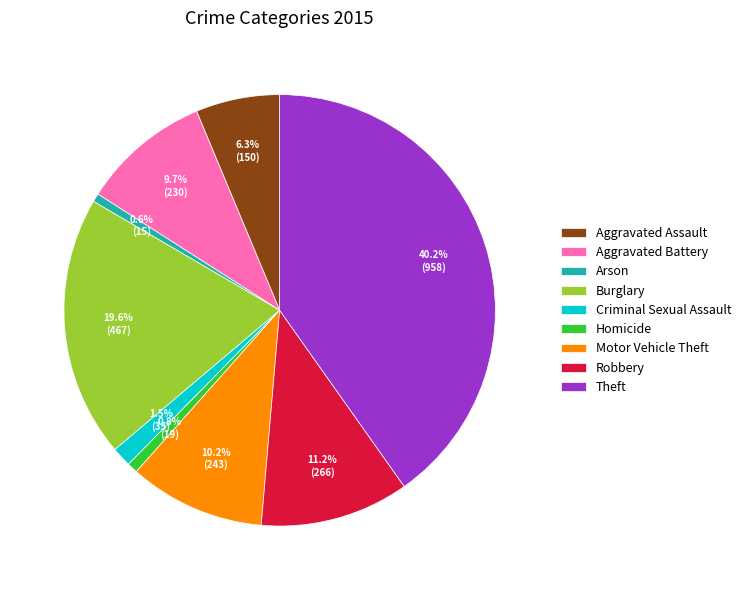

To the nearest percent, what is the difference between the largest and smallest slice percentages?

40%